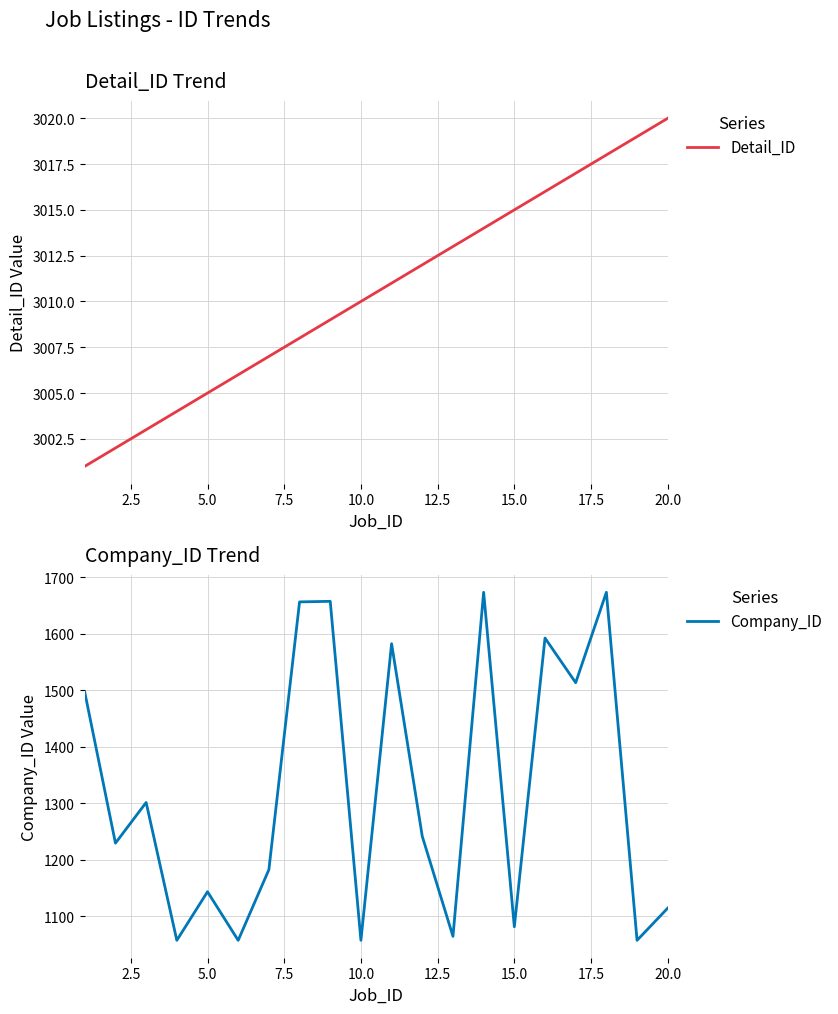

The value of Company_ID at 15.0 is 1898. True or false?

False